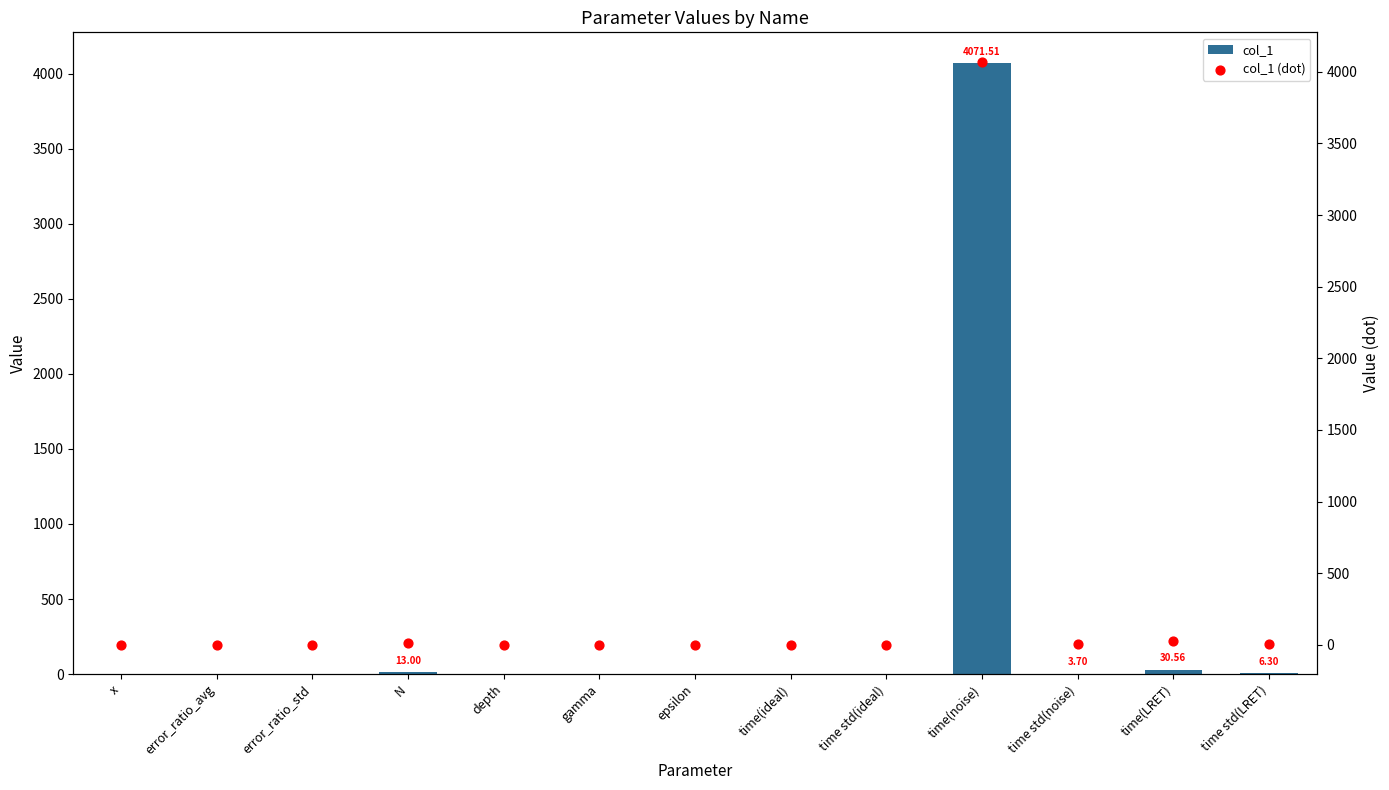

What are all the series names shown in the legend?

col_1, col_1 (dot)